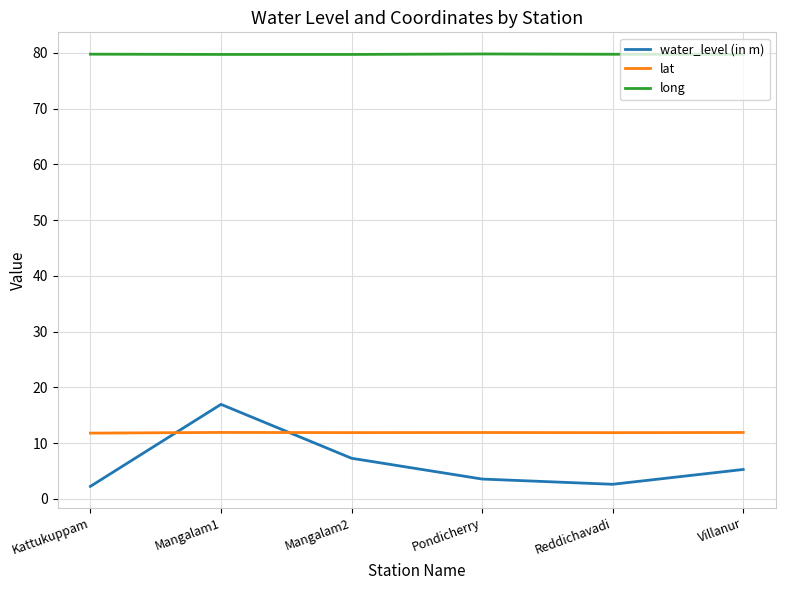

What is the total value across all series at Mangalam1?

108.6